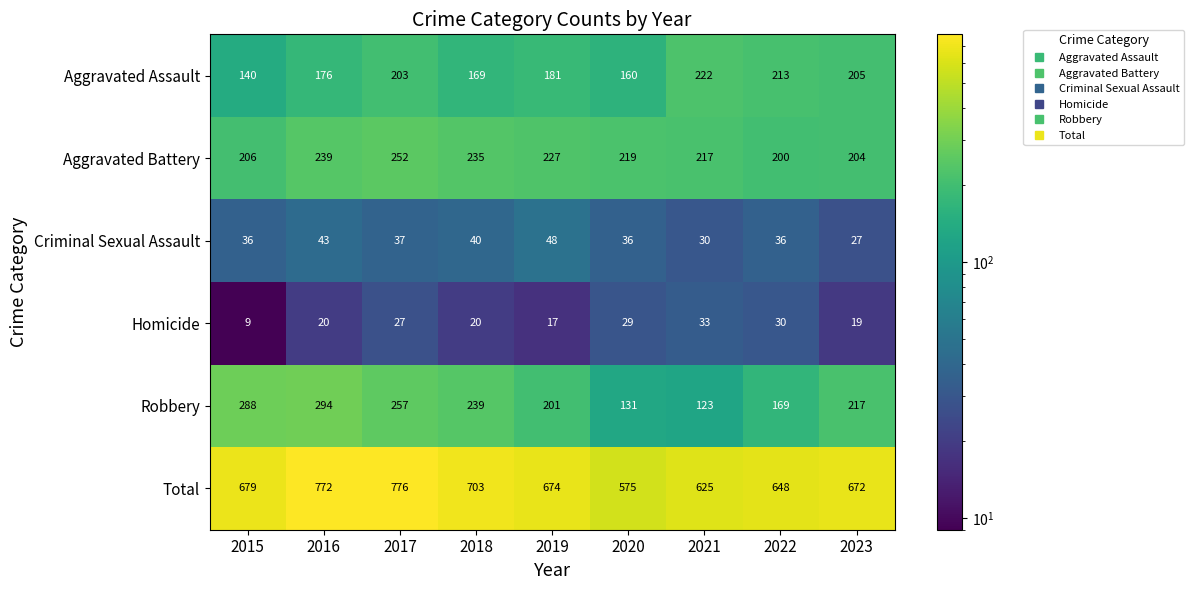

At 2023, list the series in order from smallest to largest.

Homicide, Criminal Sexual Assault, Aggravated Battery, Aggravated Assault, Robbery, Total